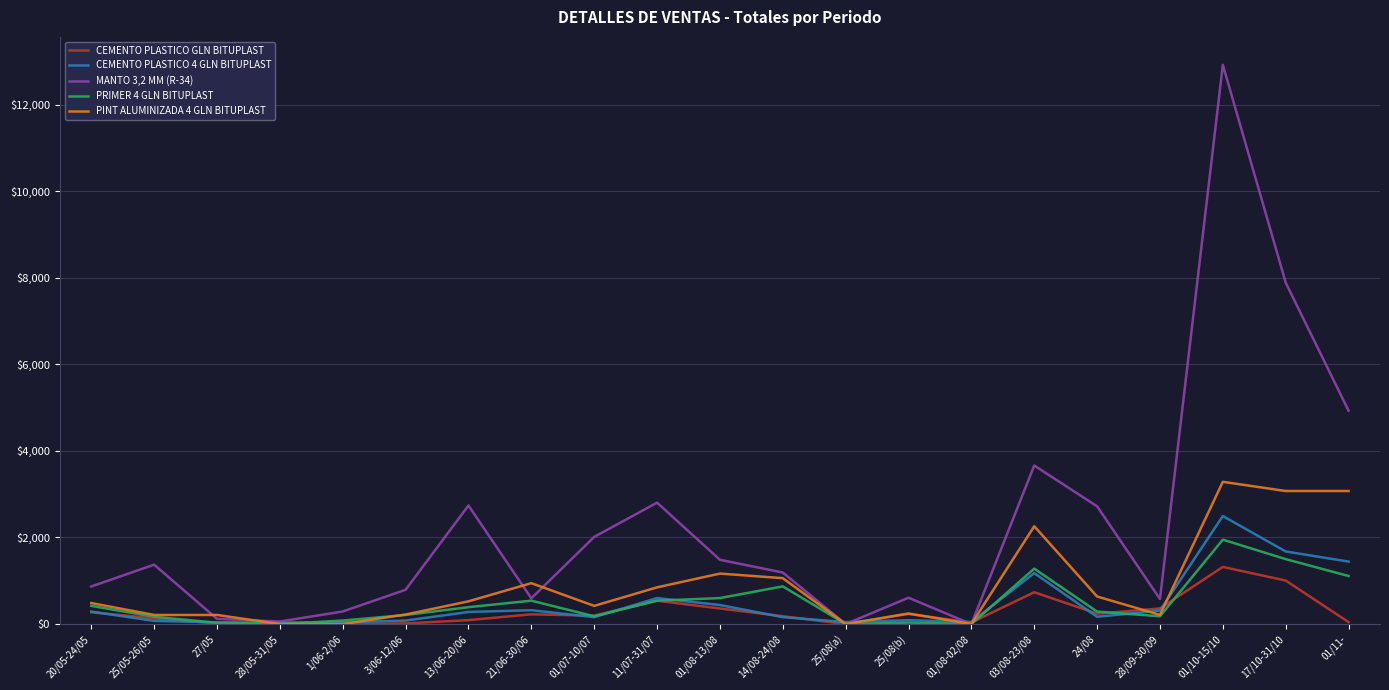

Does the chart have visible grid lines?

Yes